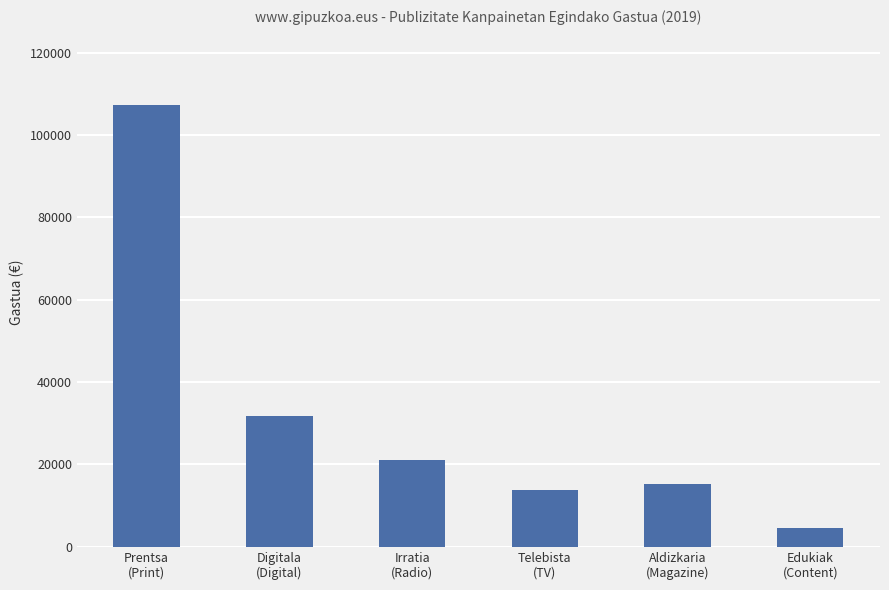

What is the label of the 5th bar from the left?

Aldizkaria
(Magazine)